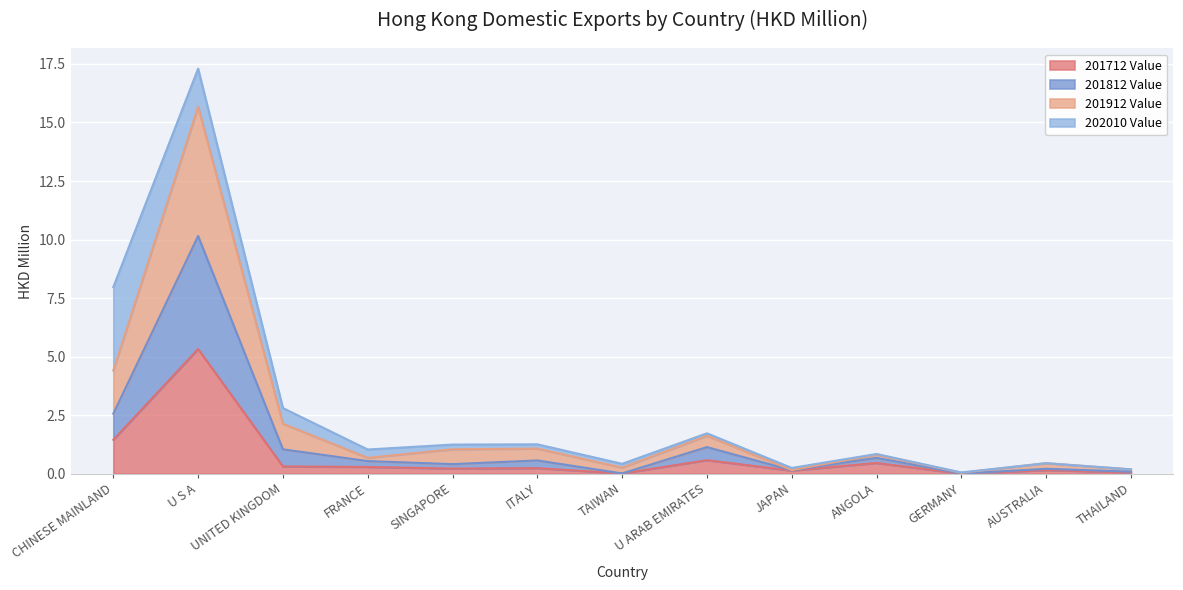

True or false: 201812 Value and 201912 Value intersect in this chart.

False